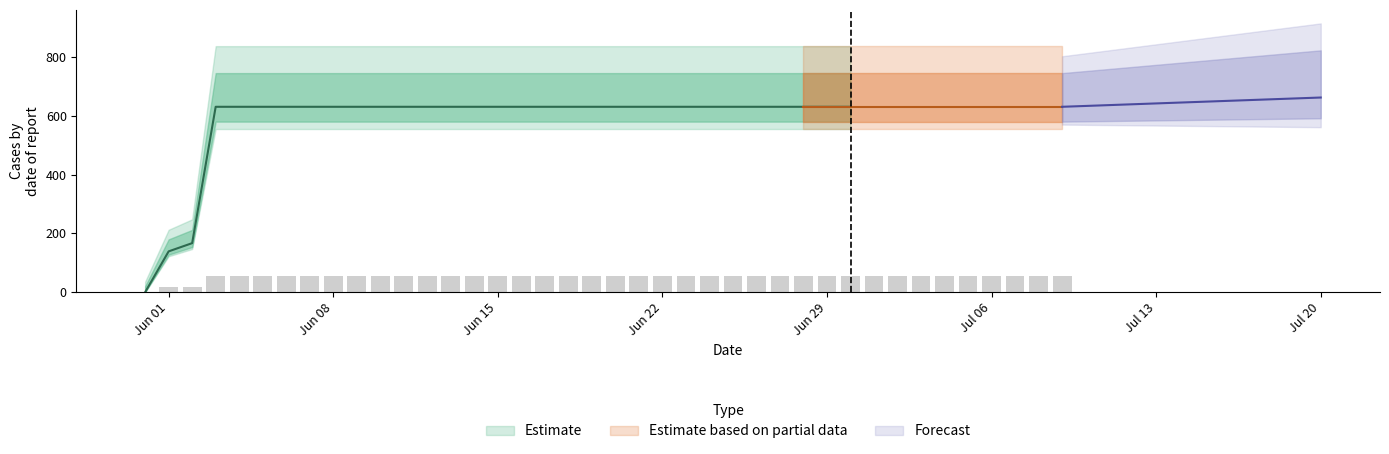

Does the chart contain any negative values?

No